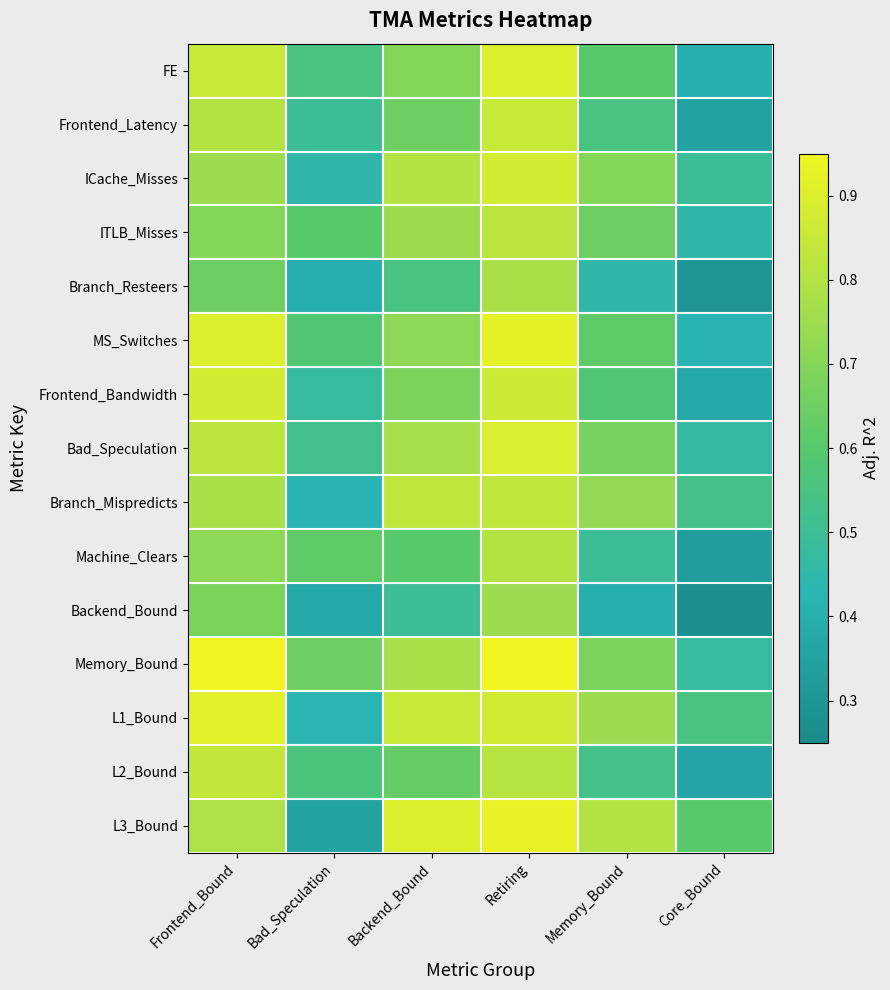

Which series has the largest total across all categories?

Memory_Bound